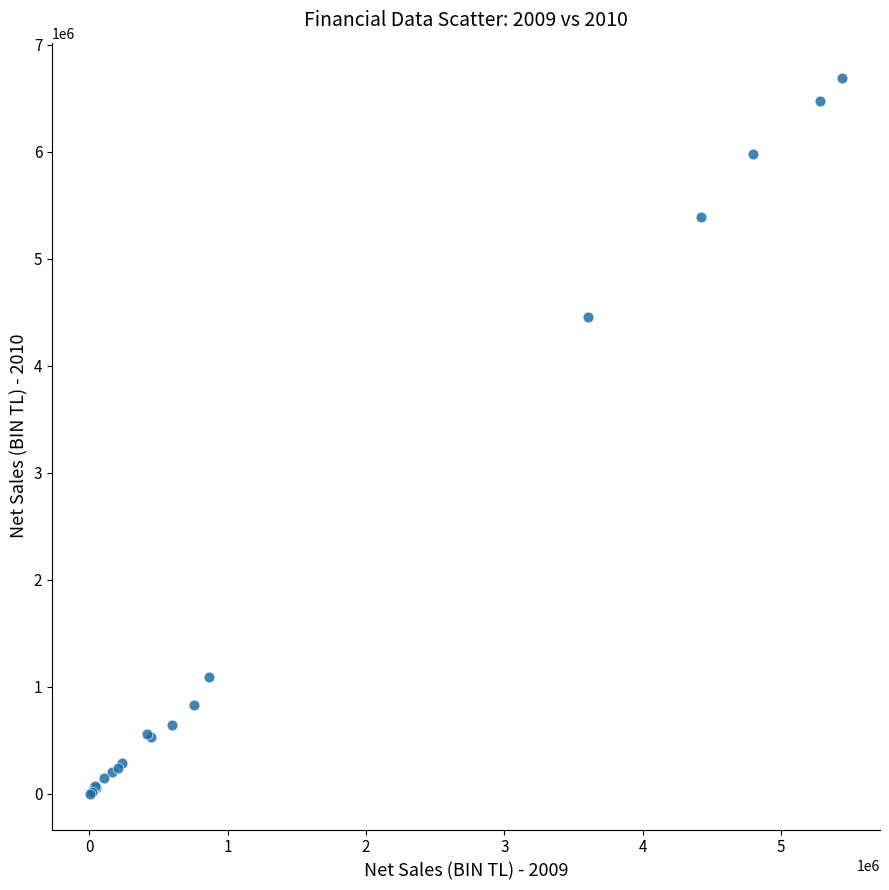

What Y value in the scatter plot is closest to 3344075?

4455597.2